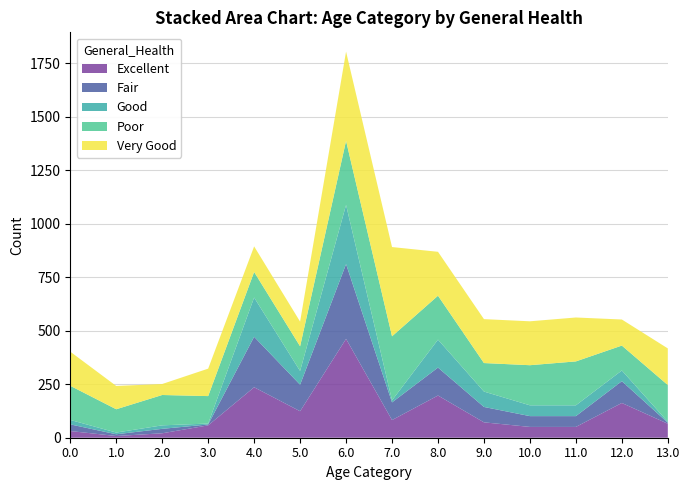

Reading right to left, extract all data points from this chart.

Excellent: 13.0=65.4	12.0=162.5	11.0=50.5	10.0=50.5	9.0=71.9	8.0=197.3	7.0=82.6	6.0=462.2	5.0=123.9	4.0=236.0	3.0=57.8	2.0=20.8	1.0=8.0	0.0=31.2
Fair: 13.0=4.8	12.0=101.9	11.0=50.5	10.0=50.5	9.0=71.9	8.0=130.7	7.0=82.6	6.0=349.6	5.0=123.9	4.0=236.0	3.0=4.2	2.0=20.8	1.0=8.0	0.0=31.2
Good: 13.0=4.8	12.0=50.0	11.0=50.5	10.0=50.5	9.0=71.9	8.0=130.7	7.0=9.5	6.0=276.6	5.0=64.3	4.0=183.5	3.0=4.2	2.0=16.4	1.0=8.0	0.0=20.8
Poor: 13.0=171.3	12.0=116.4	11.0=205.3	10.0=187.6	9.0=133.3	8.0=205.3	7.0=299.5	6.0=299.5	5.0=115.4	4.0=119.6	3.0=128.4	2.0=141.9	1.0=109.0	0.0=159.5
Very Good: 13.0=171.3	12.0=121.9	11.0=205.3	10.0=205.3	9.0=205.3	8.0=205.3	7.0=417.3	6.0=417.3	5.0=115.4	4.0=119.6	3.0=128.4	2.0=51.4	1.0=109.0	0.0=159.5